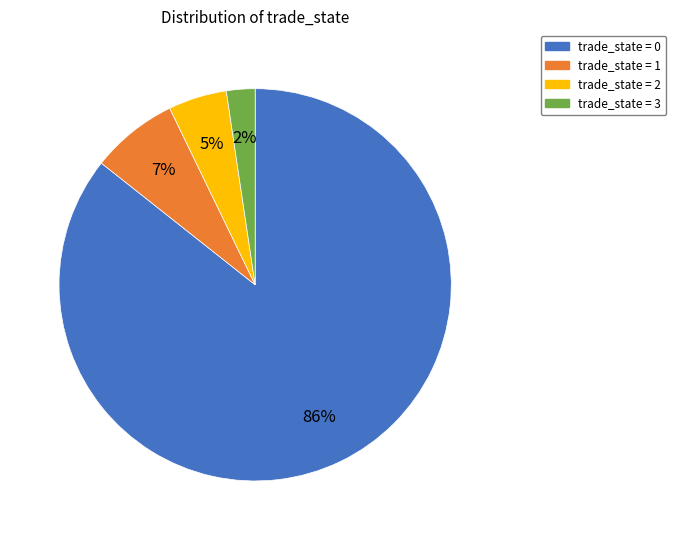

Is the sum of trade_state = 3 and trade_state = 1 greater than half?

No